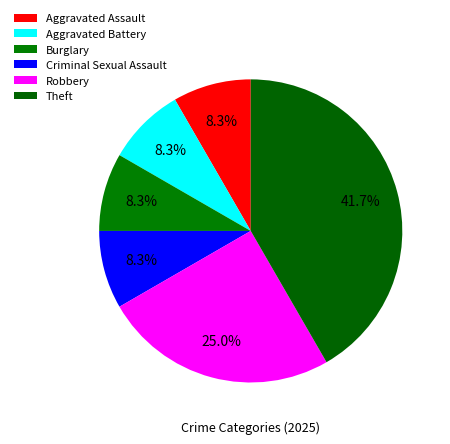

How many segments does this pie chart have?

6